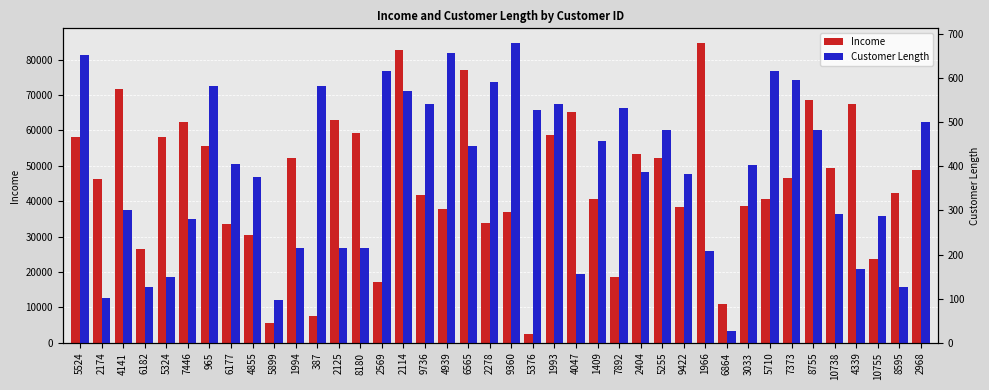

Which category has the highest value in the Customer Length series?

9360